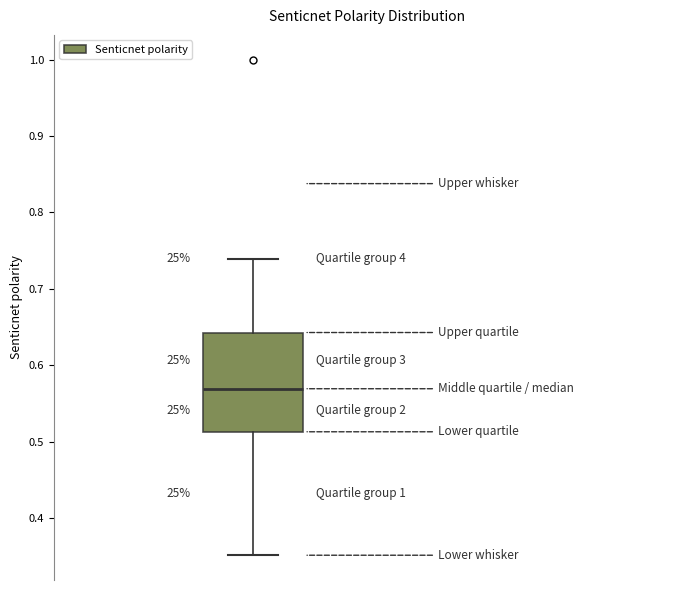

Transcribe this box plot: give where the median line is, the range the box spans, and where the two whiskers end, as read against the y-axis. The values are not printed on the chart, so give them approximately, as read against the axis.

median 0.57, box 0.51 to 0.64, whiskers 0.35 to 0.74